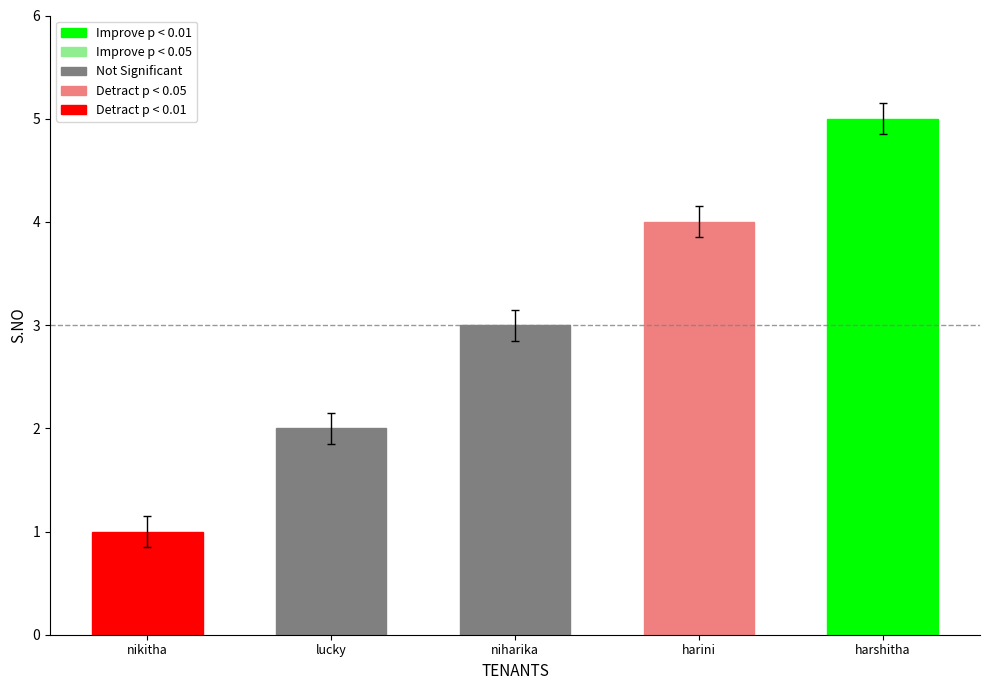

What is the ratio of the value at harini to the value at niharika?

1.3